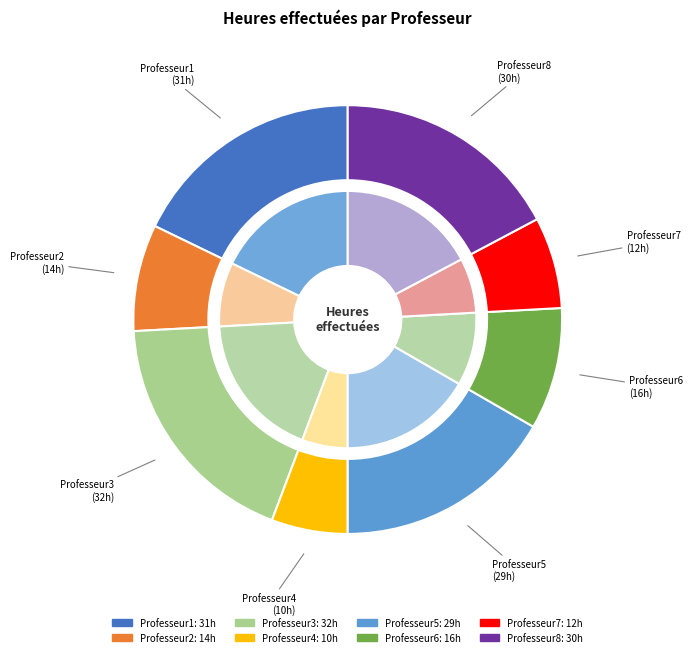

Rank the categories by value from highest to lowest.

Professeur3, Professeur1, Professeur8, Professeur5, Professeur6, Professeur2, Professeur7, Professeur4